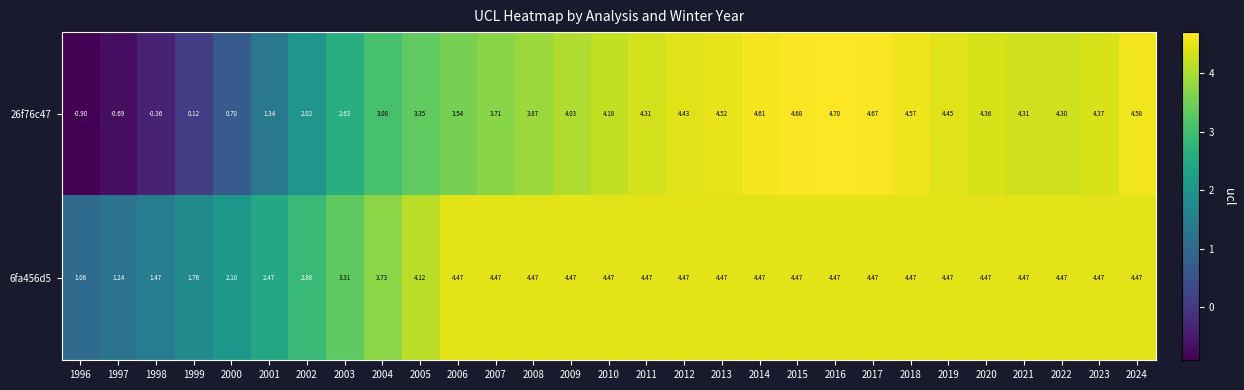

What is the total value across all series at 2005?

7.5